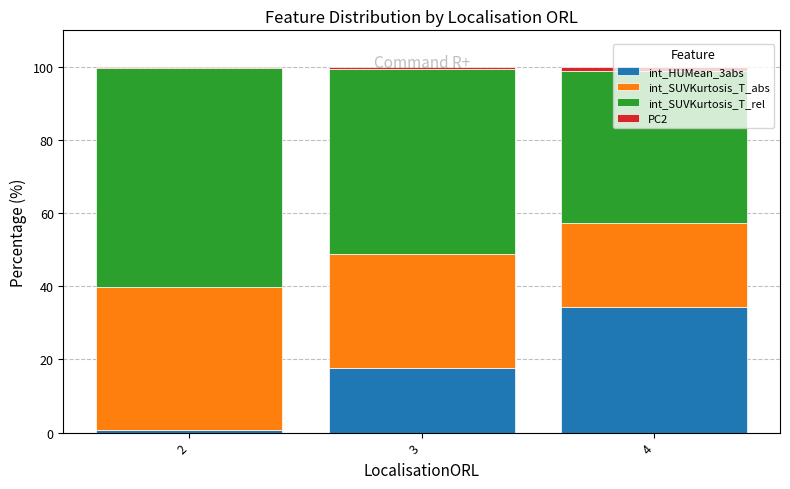

What is the difference between the int_HUMean_3abs values at 4 and 2?

33.5